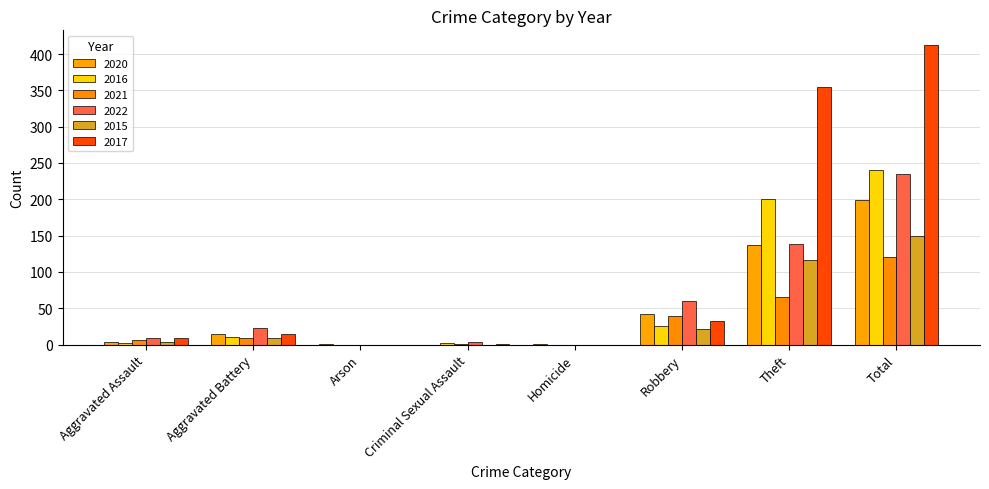

Reading left to right, transcribe all the data shown in this chart.

2020: 4	14	1	0	1	42	137	199
2016: 2	11	0	2	0	25	200	240
2021: 7	9	0	1	0	39	65	121
2022: 9	23	0	4	0	60	139	235
2015: 4	9	0	0	0	21	116	150
2017: 9	15	0	1	0	33	354	412